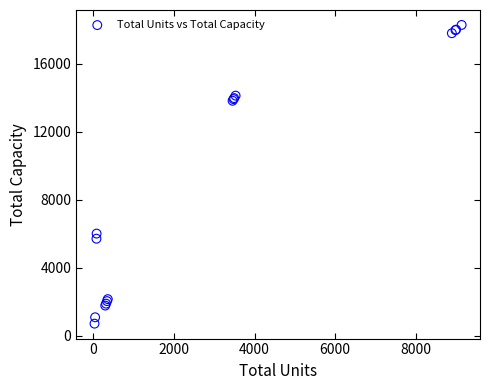

What Y value in the scatter plot is closest to 9491?

6000